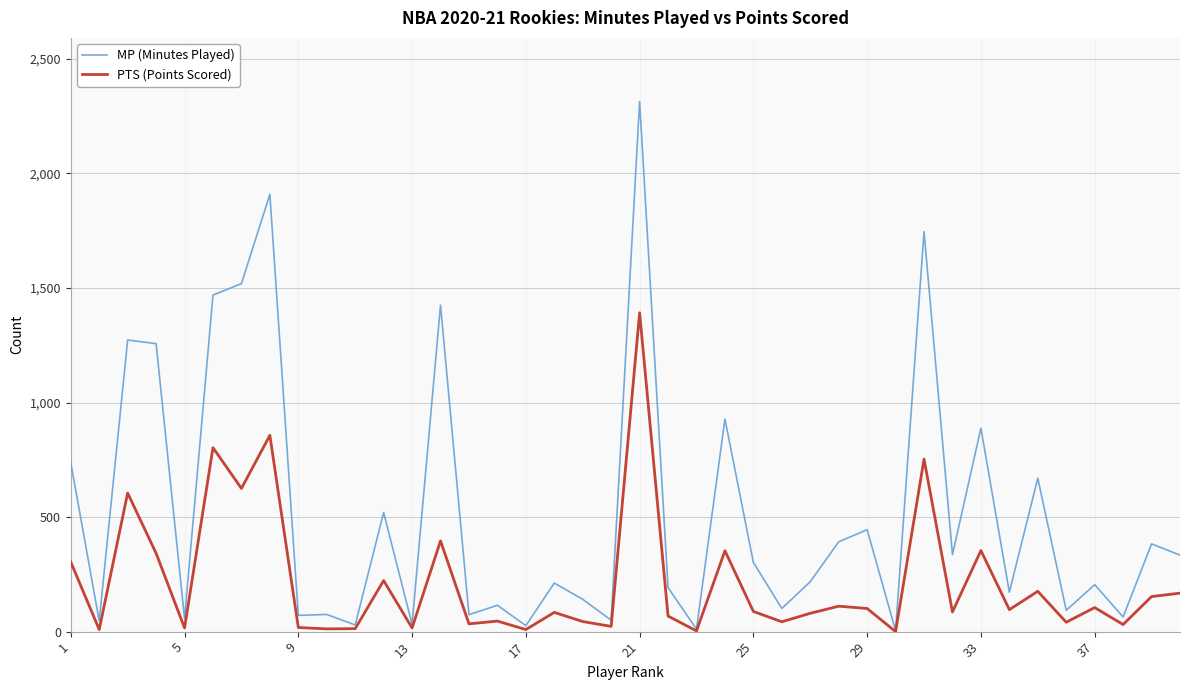

True or false: PTS (Points Scored) has more than 1 points higher than both neighbors.

True